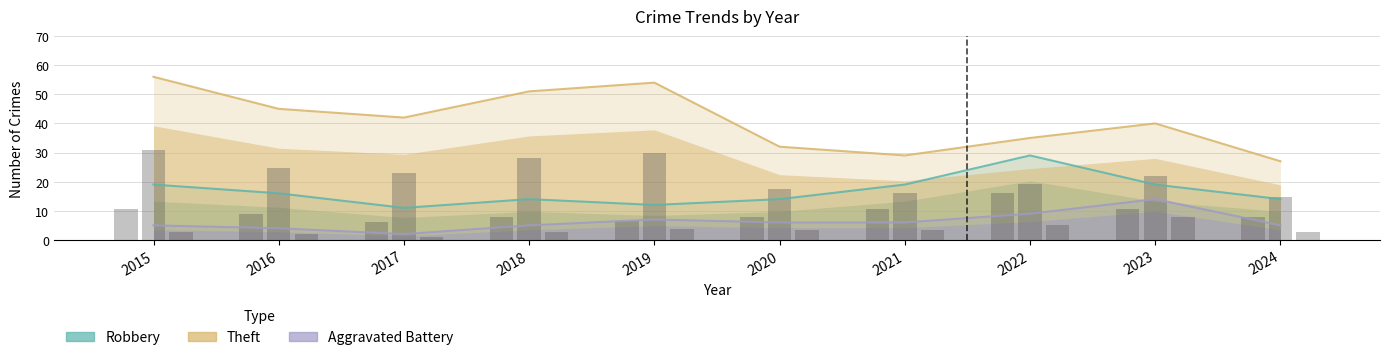

What is the average value of the Theft series?

41